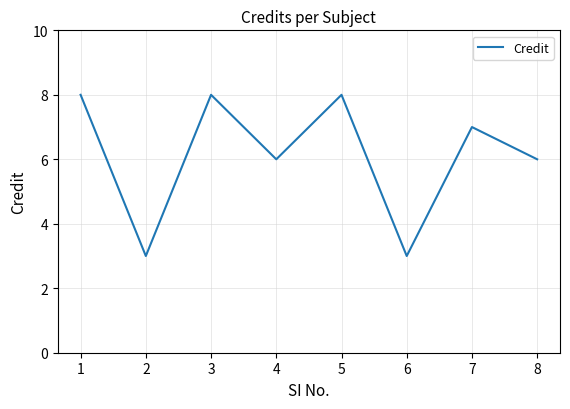

How many values are below 7?

4